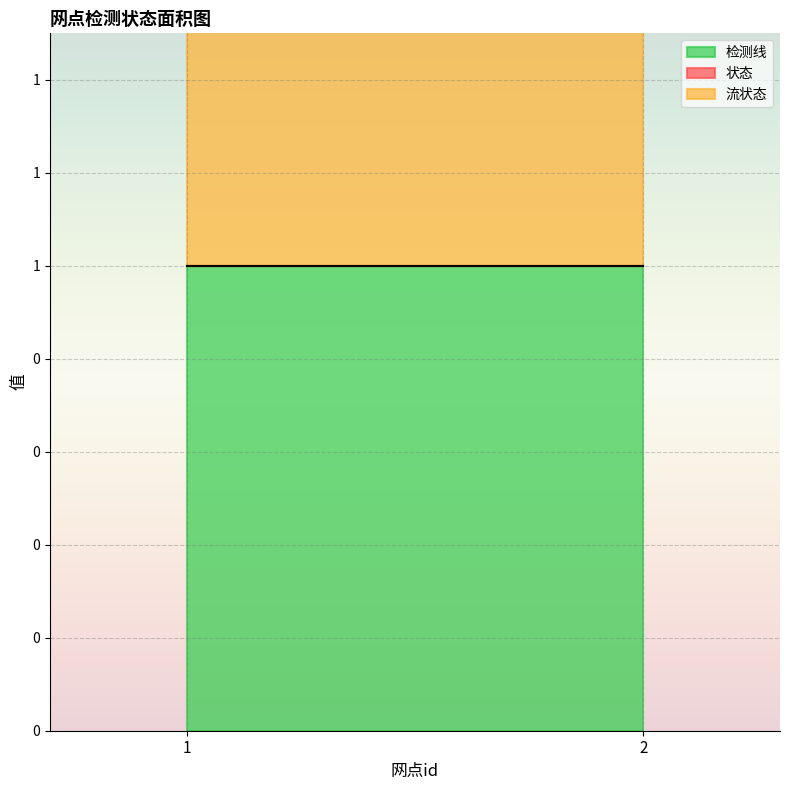

Rank the categories by 检测线 value from highest to lowest.

1, 2